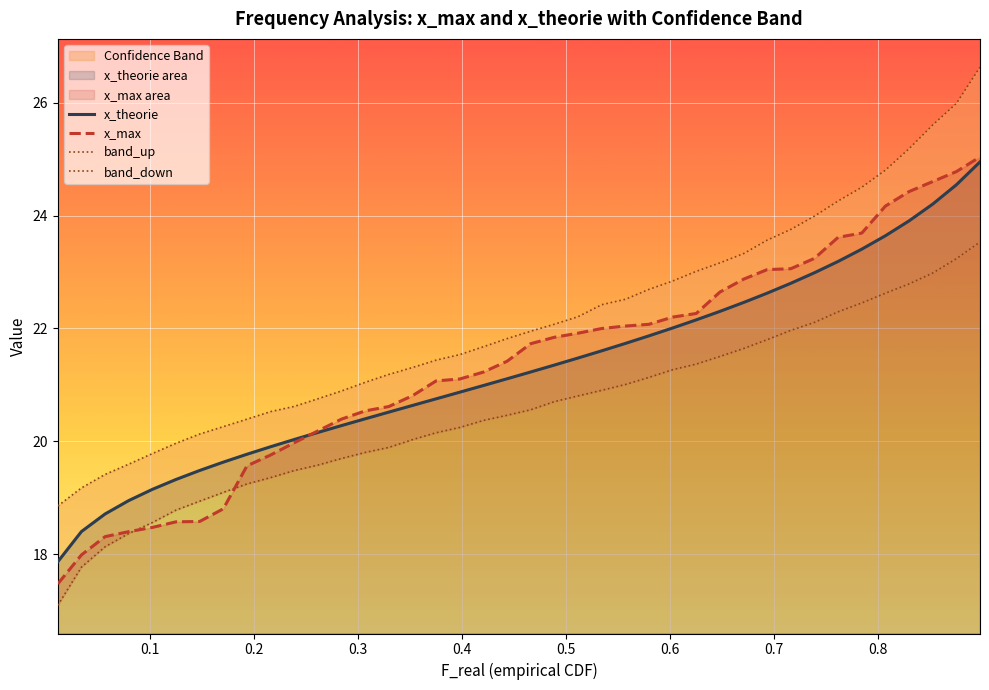

What is the average value of the x_theorie series?

21.3